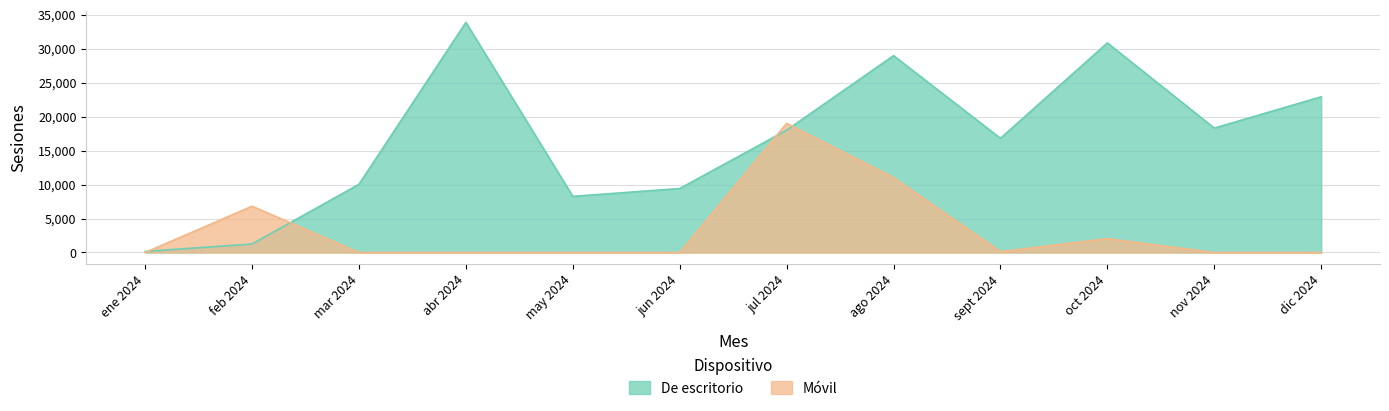

How many data points does each series have?

12